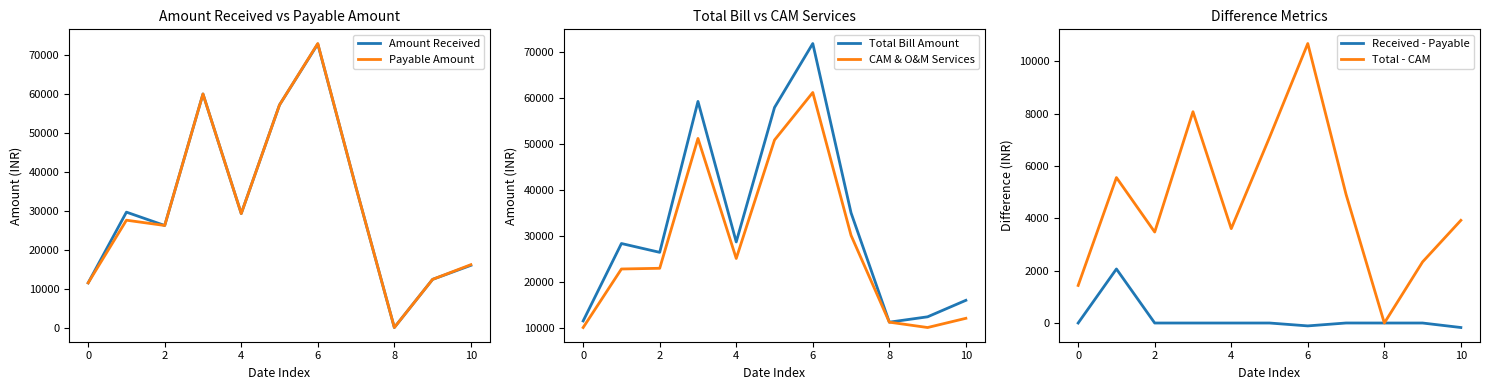

The CAM & O&M Services series shows 10046 at 0. True or false?

True